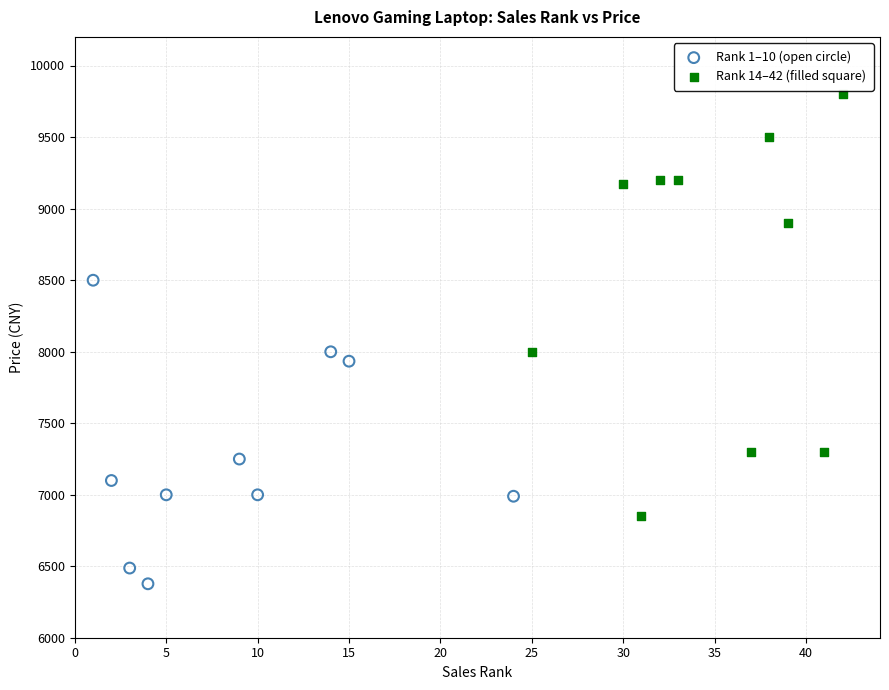

What are all the series names shown in the legend?

Rank 1–10 (open circle), Rank 14–42 (filled square)